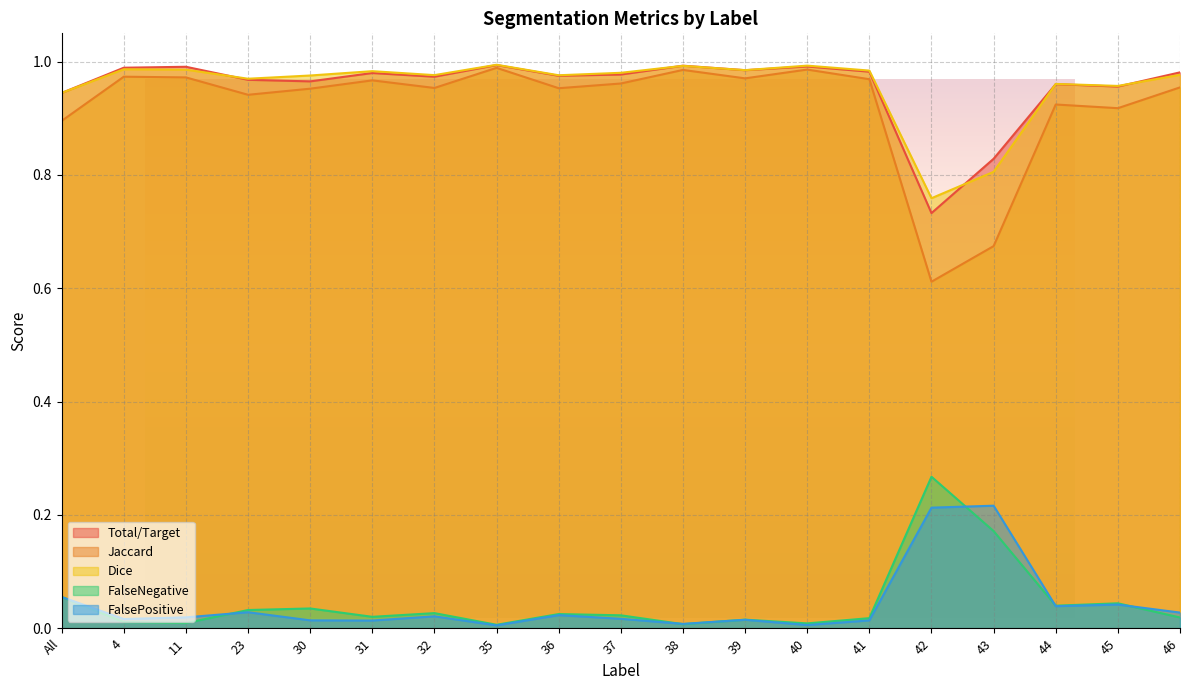

Which category has the highest value in the Dice series?

35